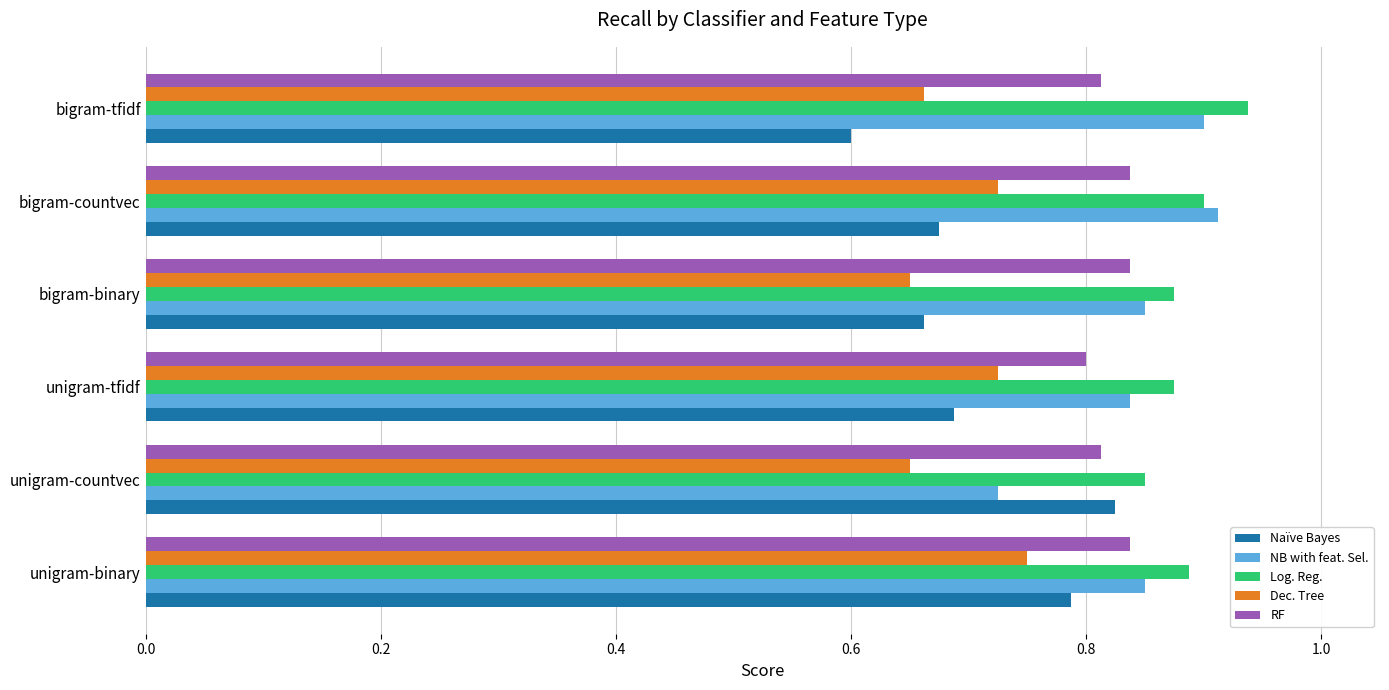

The value of RF at bigram-tfidf is 0.8. True or false?

True